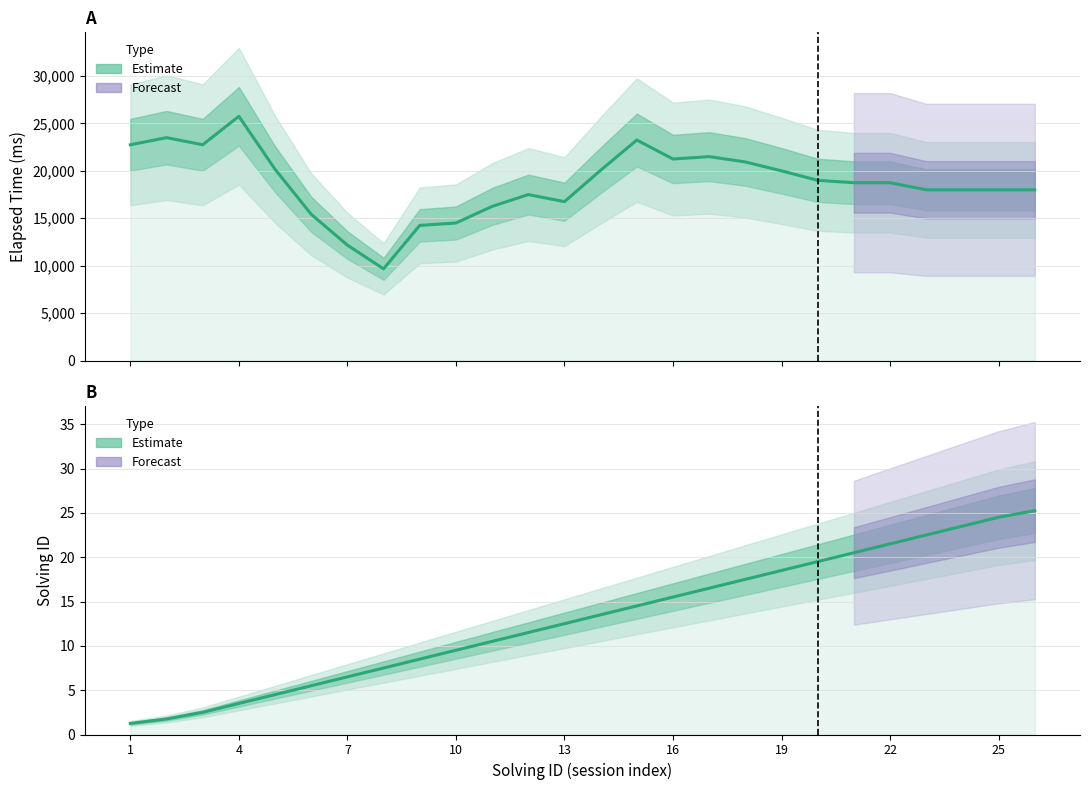

The value of Solving ID (Estimate) at 14 is 9.4. True or false?

False